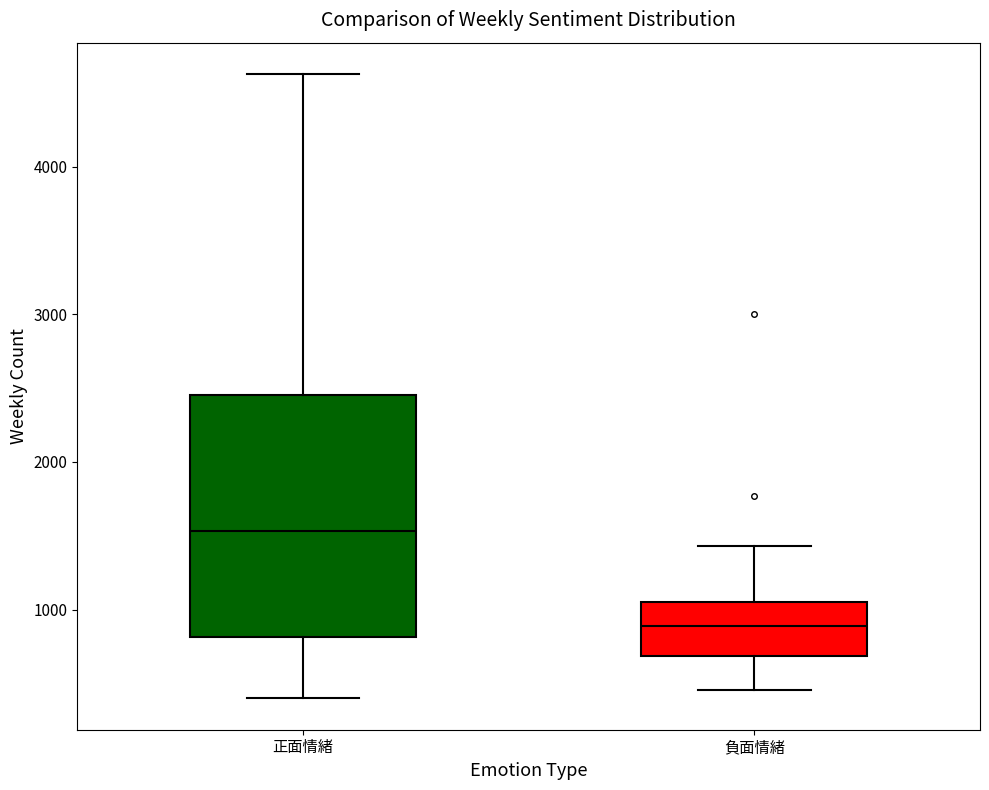

Where is the upper edge of the box for 負面情緒 on the y-axis? The values are not printed on the chart, so give them approximately, as read against the axis.

1100